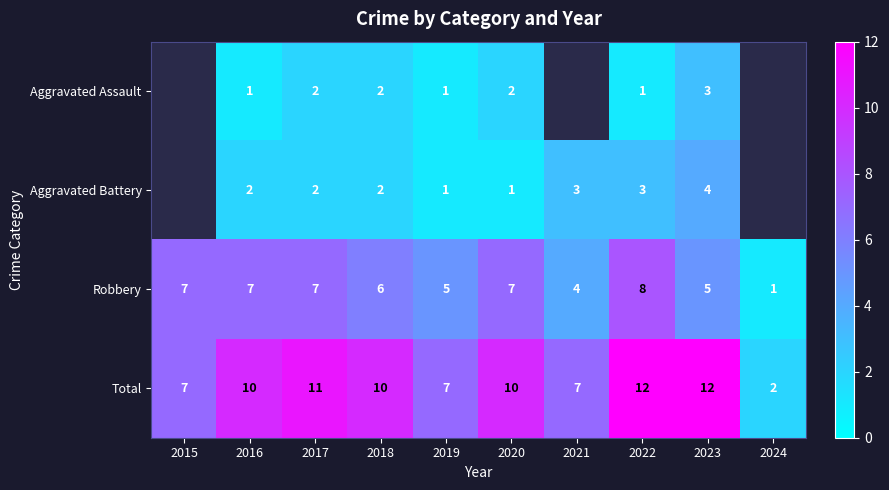

What is the spread (max minus min) of values at 2018?

8